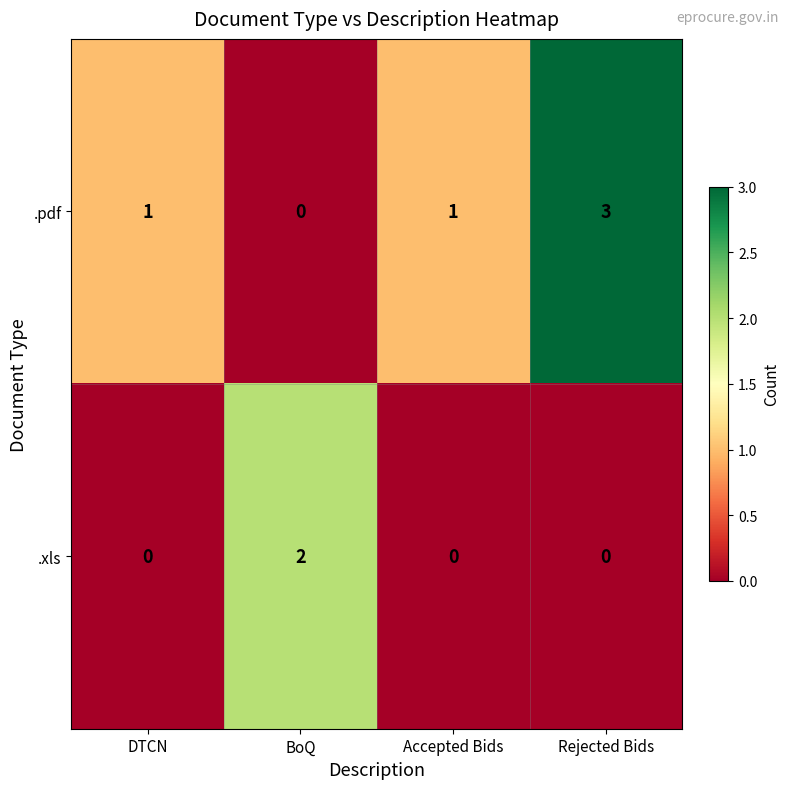

List the series in order of their overall mean, lowest first.

.xls, .pdf